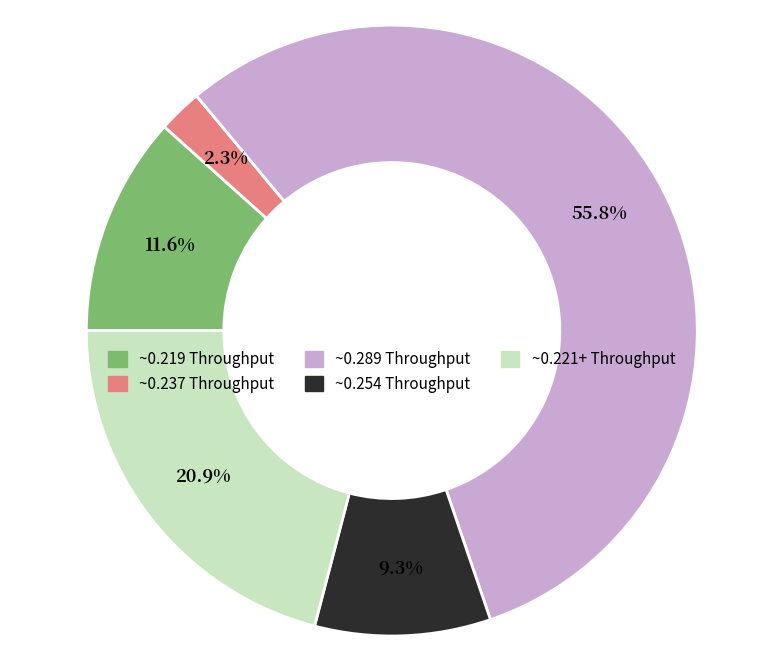

Is there a majority slice in this chart?

Yes